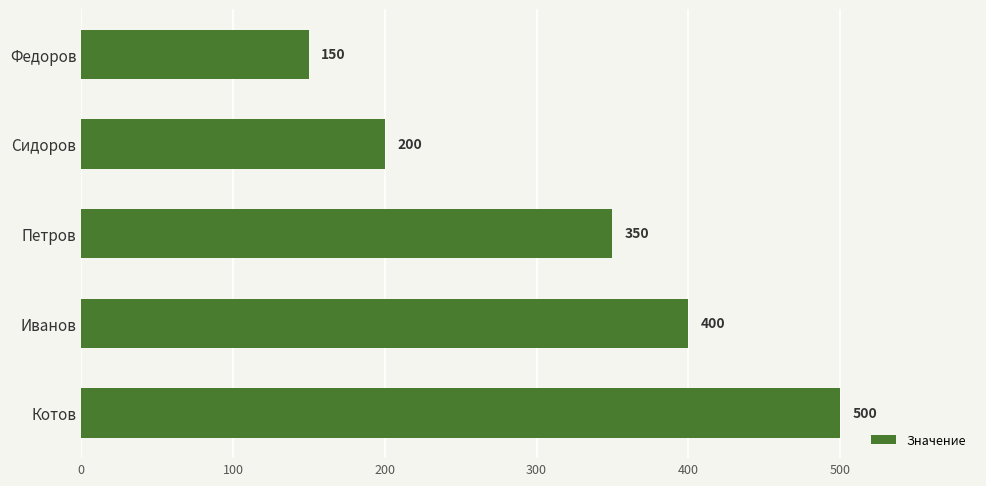

Are the bars grouped side by side (vs. stacked)?

No